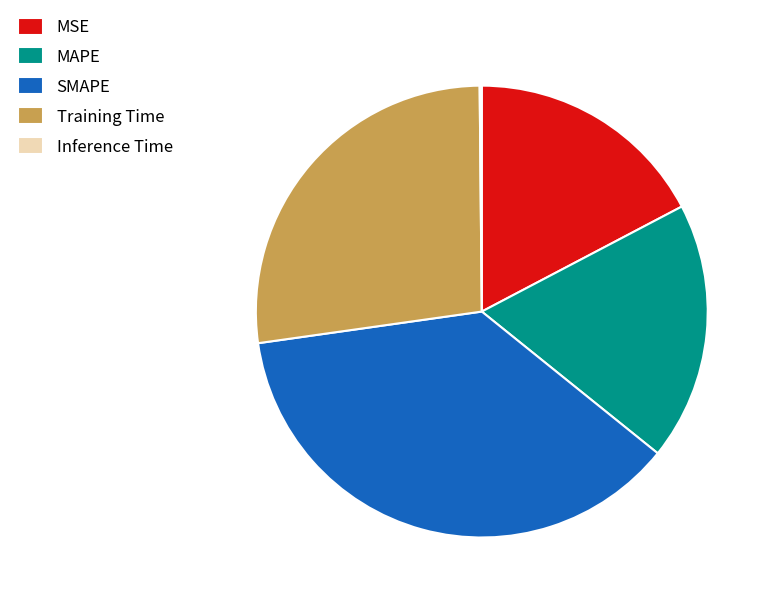

Is there a majority slice in this chart?

No